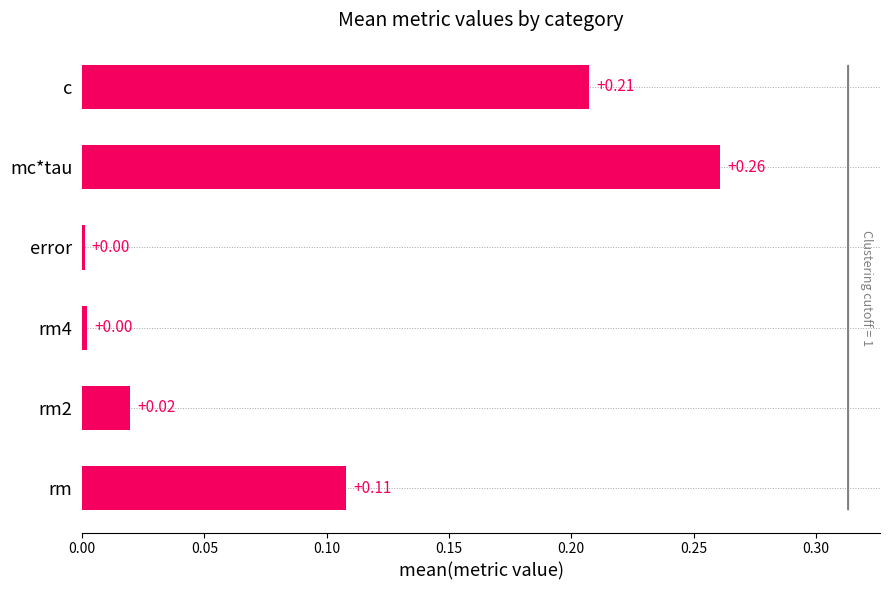

Between rm4 and c, which is larger?

c